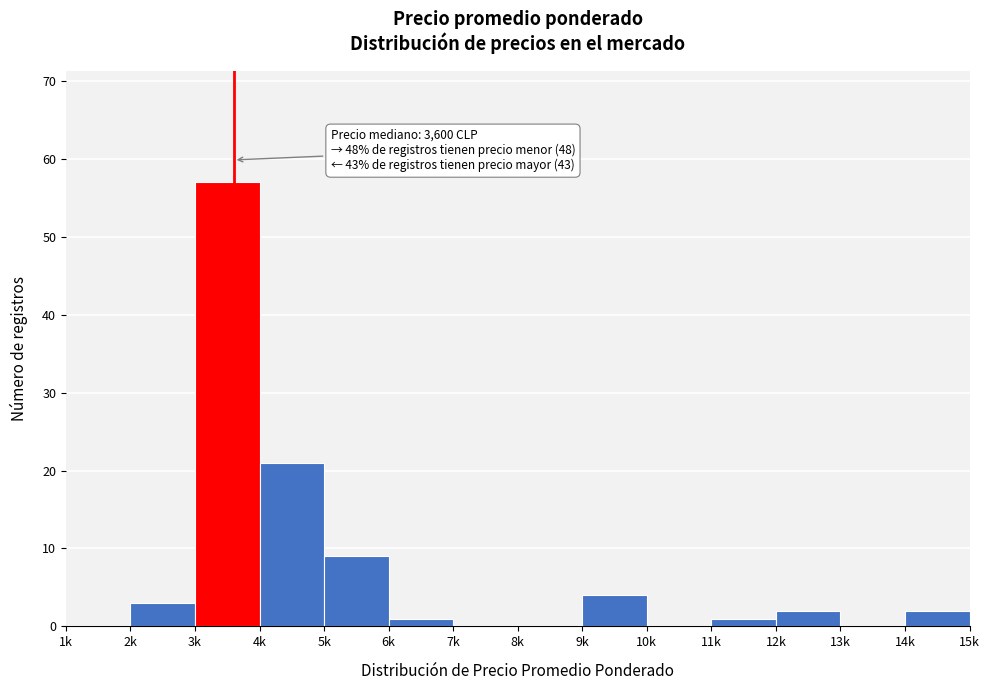

Reading left to right, extract all data points from this chart.

1k=0	2k=3	3k=57	4k=21	5k=9	6k=1	7k=0	8k=0	9k=4	10k=0	11k=1	12k=2	13k=0	14k=2